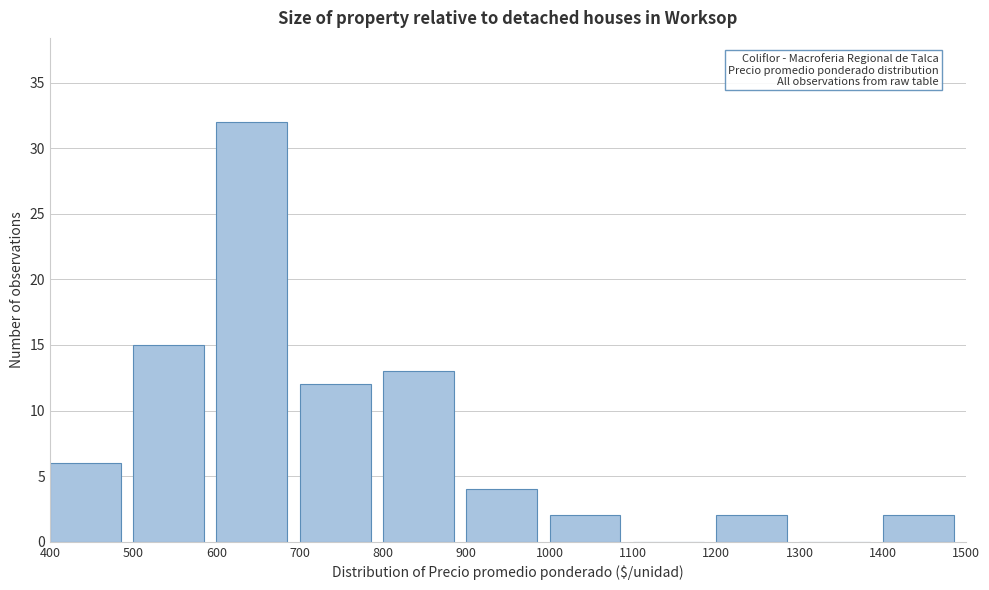

Which range on the x-axis has the tallest bar?

600 to 700